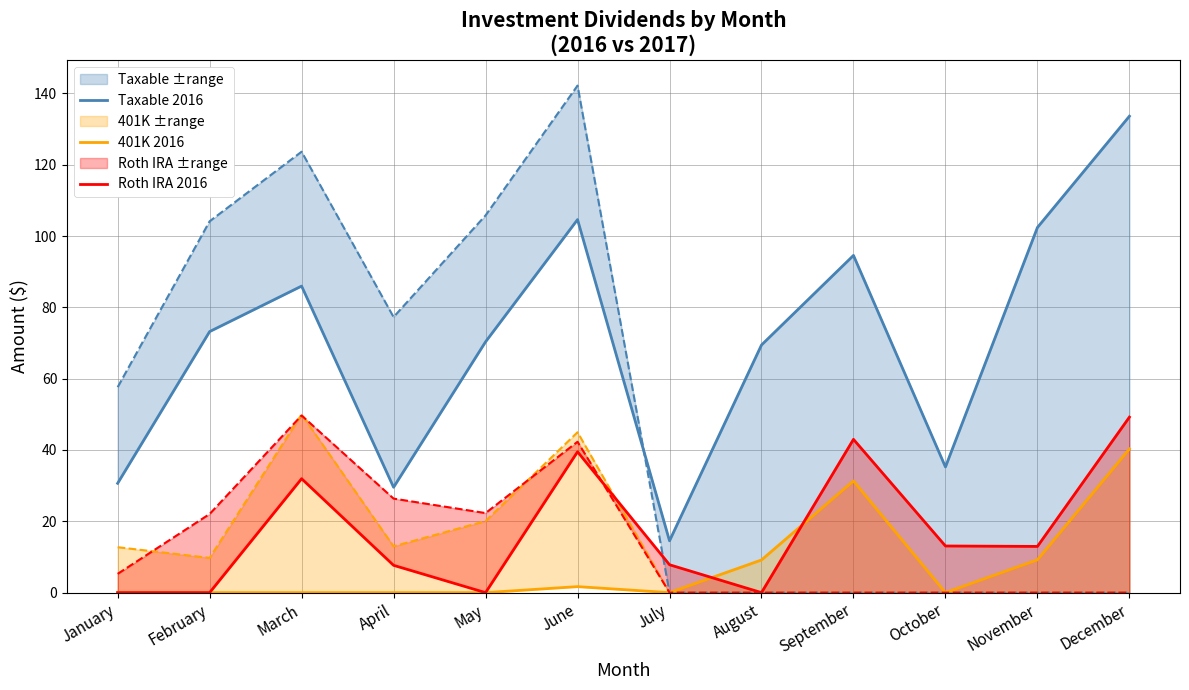

What is the sum of all Taxable 2016 values?

844.2